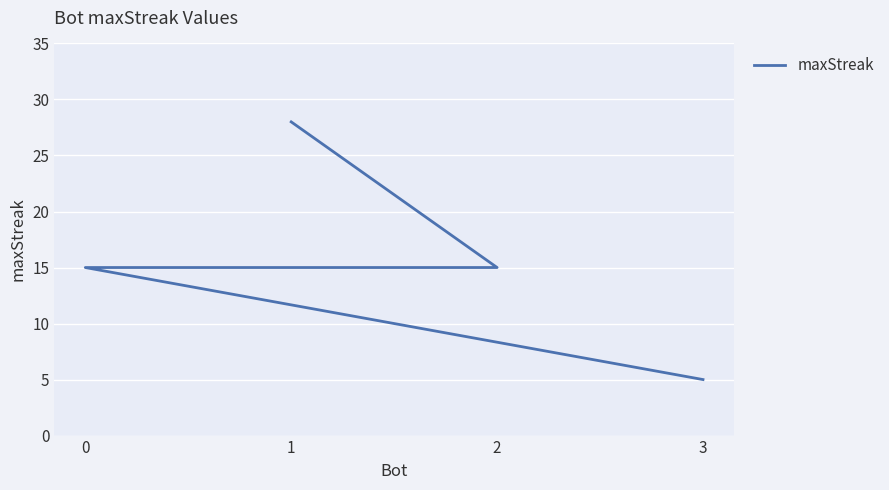

List the labels in order of value, smallest first.

3, 2, 0, 1